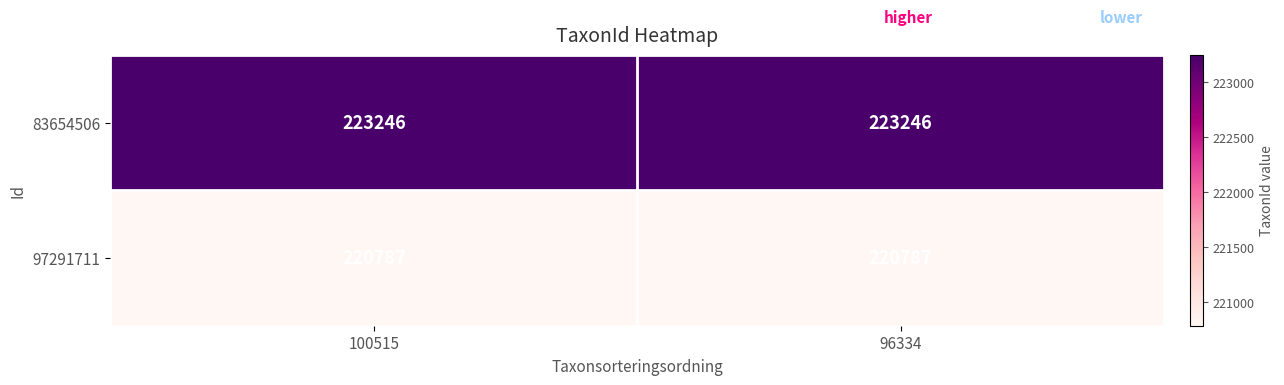

Rank the series at 96334 from highest to lowest value.

83654506, 97291711